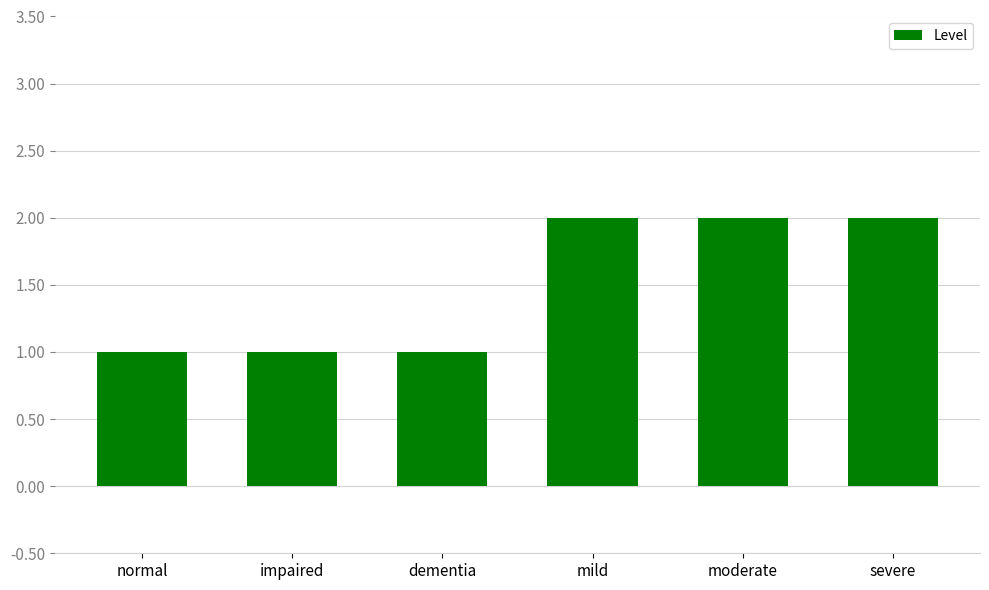

Between severe and dementia, which is larger?

severe